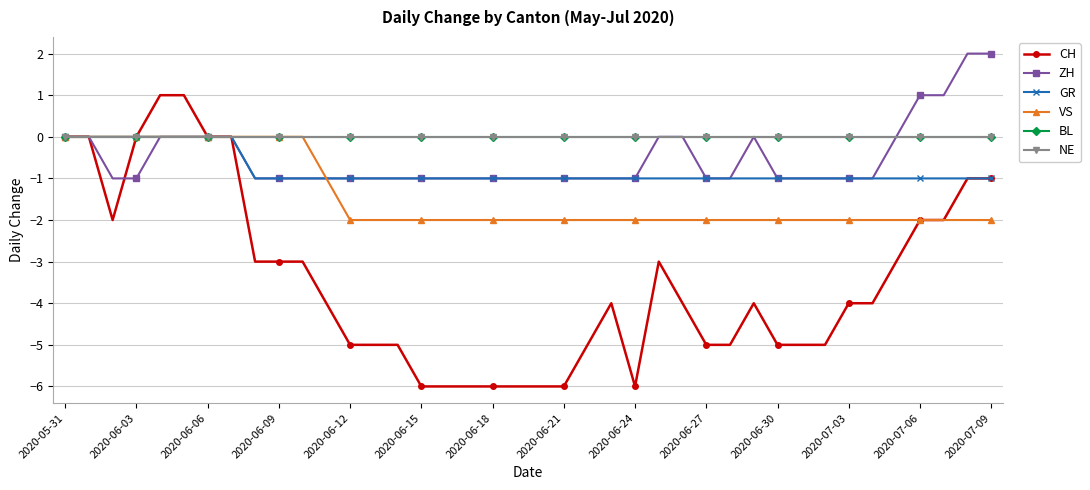

Is this an area chart (filled region under the line)?

No